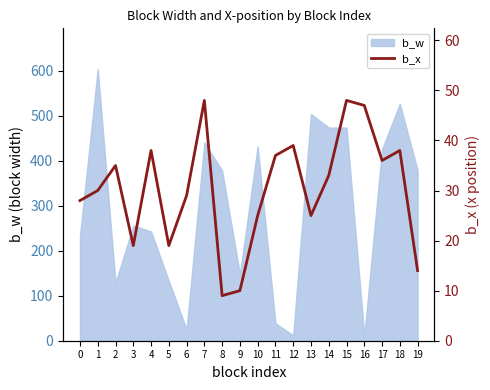

Does the chart display data point markers on the line(s)?

No